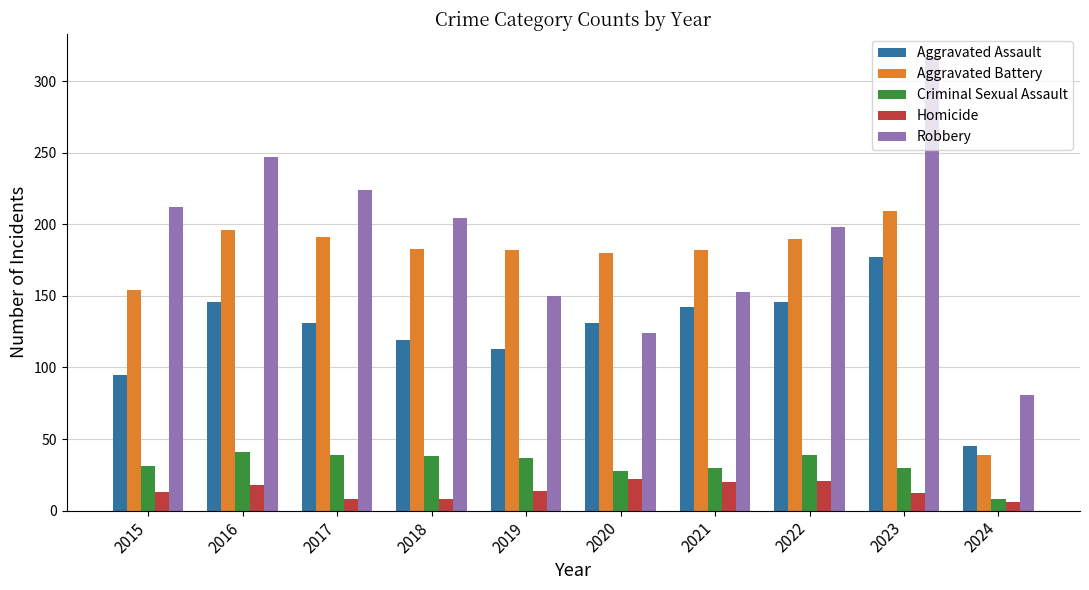

Which category has the highest value in the Aggravated Battery series?

2023